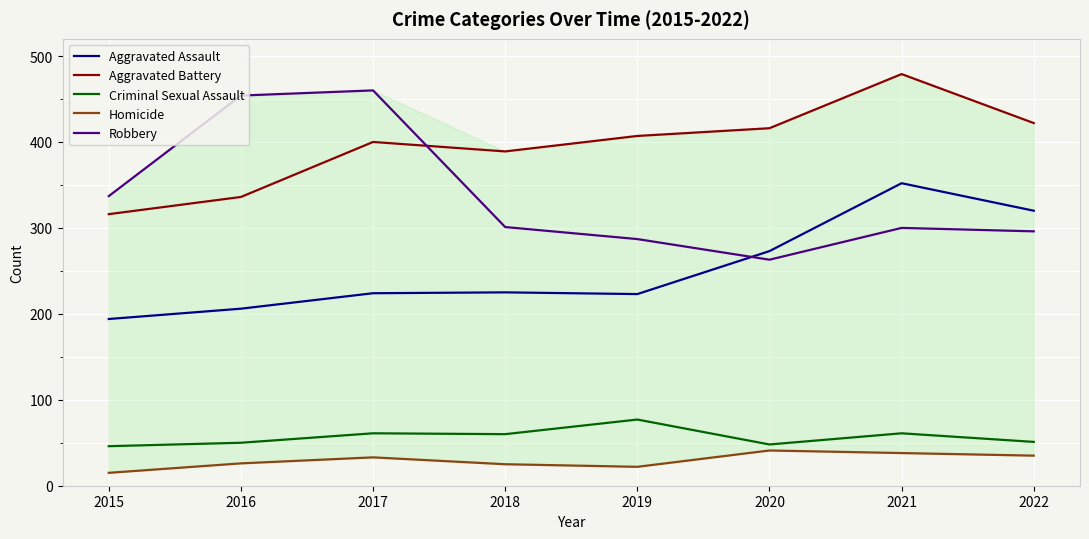

Reading left to right, extract all data points from this chart.

Aggravated Assault: 2015=194	2016=206	2017=224	2018=225	2019=223	2020=273	2021=352	2022=320
Aggravated Battery: 2015=316	2016=336	2017=400	2018=389	2019=407	2020=416	2021=479	2022=422
Criminal Sexual Assault: 2015=46	2016=50	2017=61	2018=60	2019=77	2020=48	2021=61	2022=51
Homicide: 2015=15	2016=26	2017=33	2018=25	2019=22	2020=41	2021=38	2022=35
Robbery: 2015=337	2016=454	2017=460	2018=301	2019=287	2020=263	2021=300	2022=296